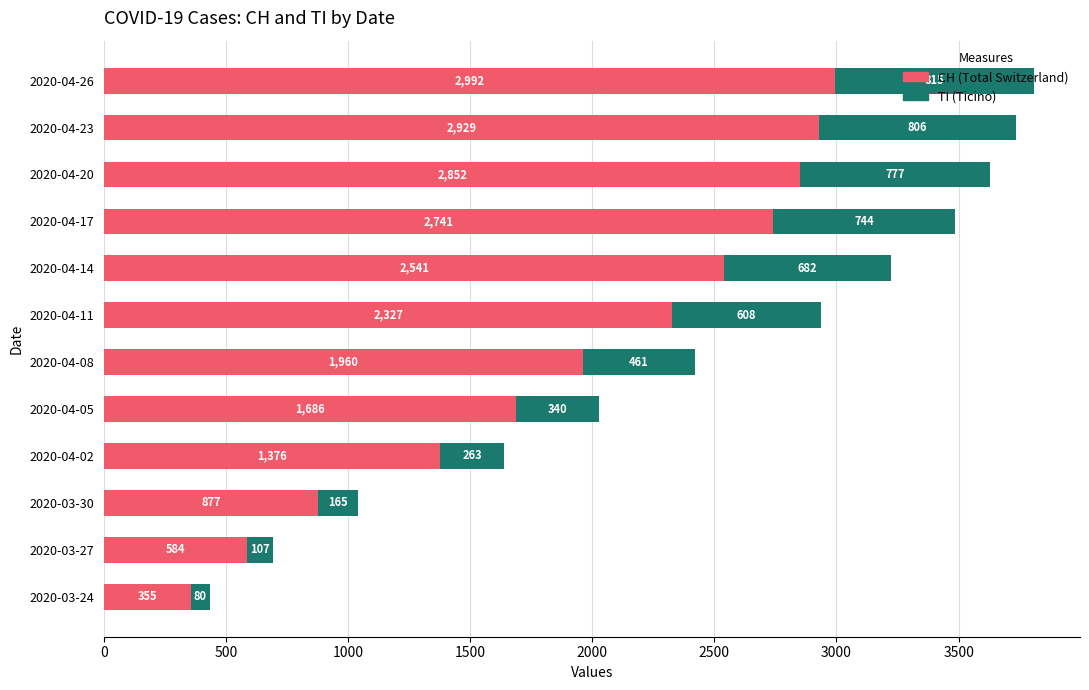

What is the sum of the CH (Total Switzerland) values at 2020-03-30 and 2020-04-14?

3418